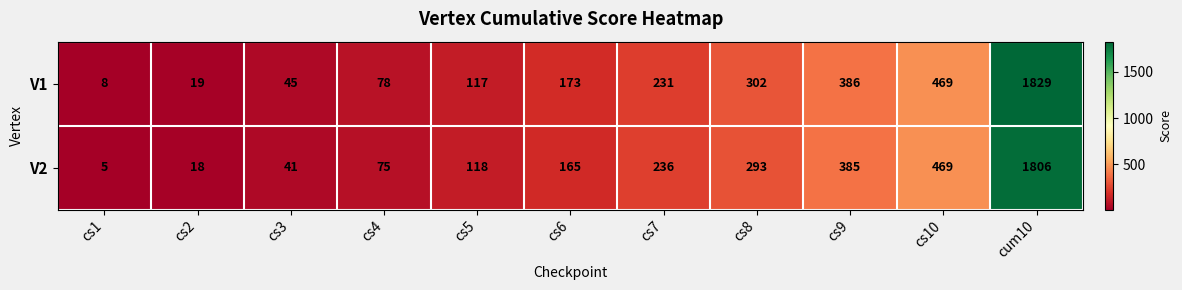

Which series has the widest spread of values?

V1